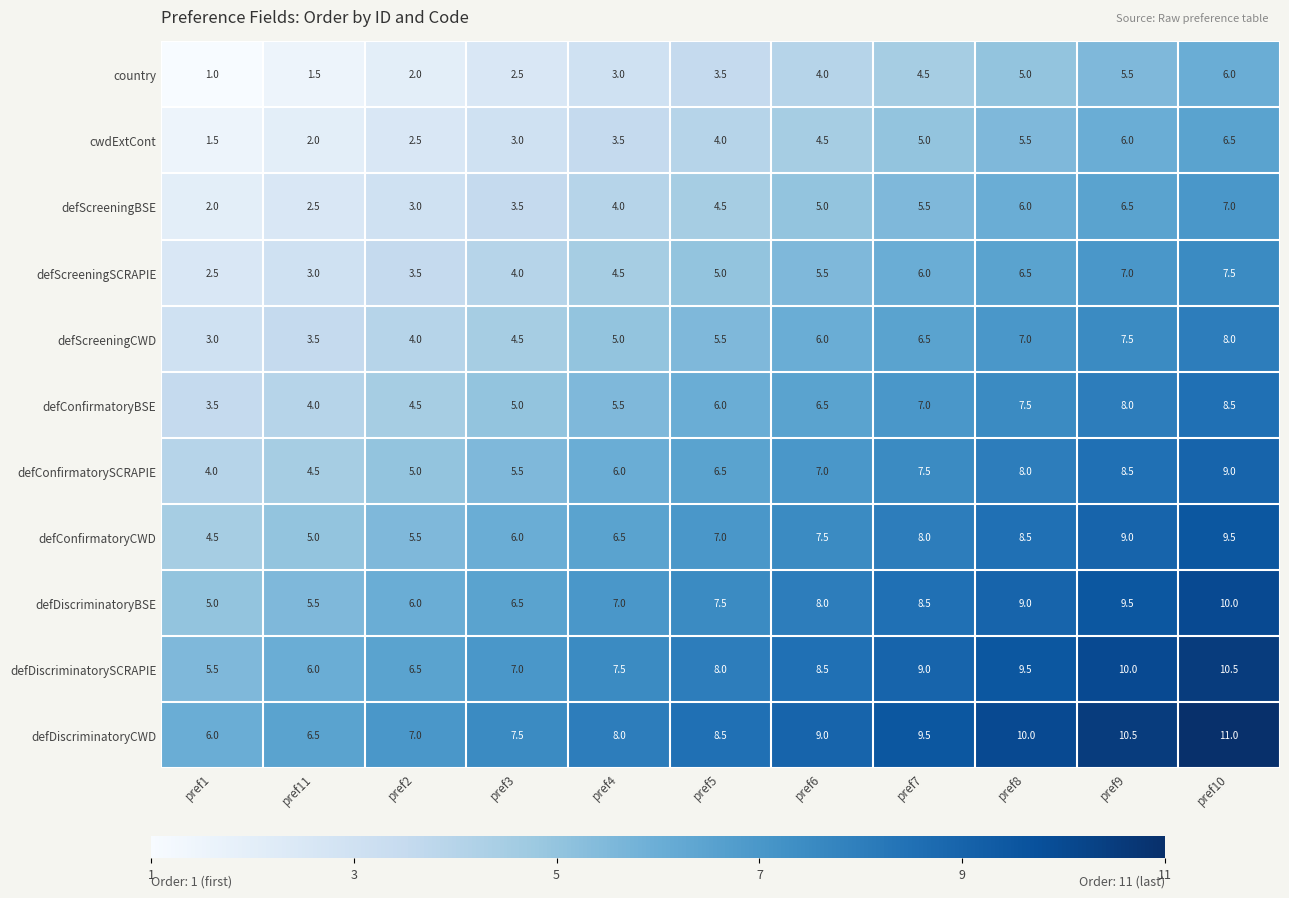

Is the value of defConfirmatoryCWD at pref5 greater than the value of country at pref3?

Yes